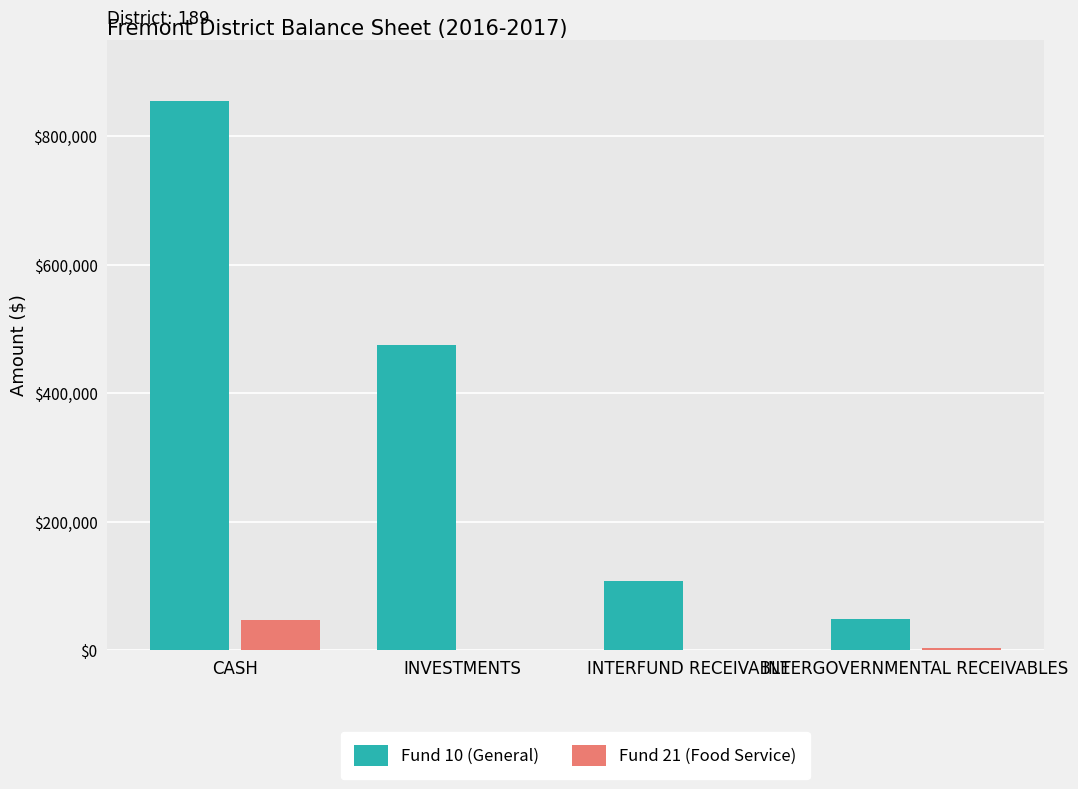

Are the bars grouped side by side (vs. stacked)?

Yes